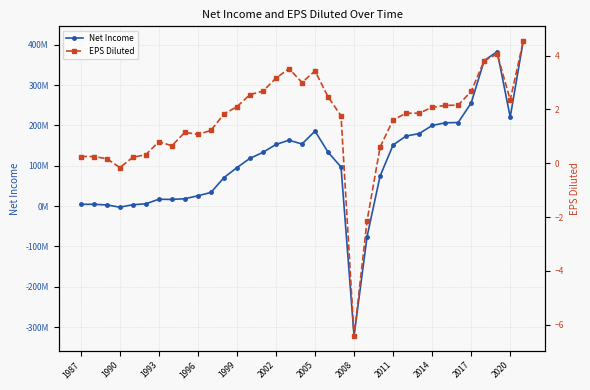

True or false: EPS Diluted and Net Income intersect in this chart.

True